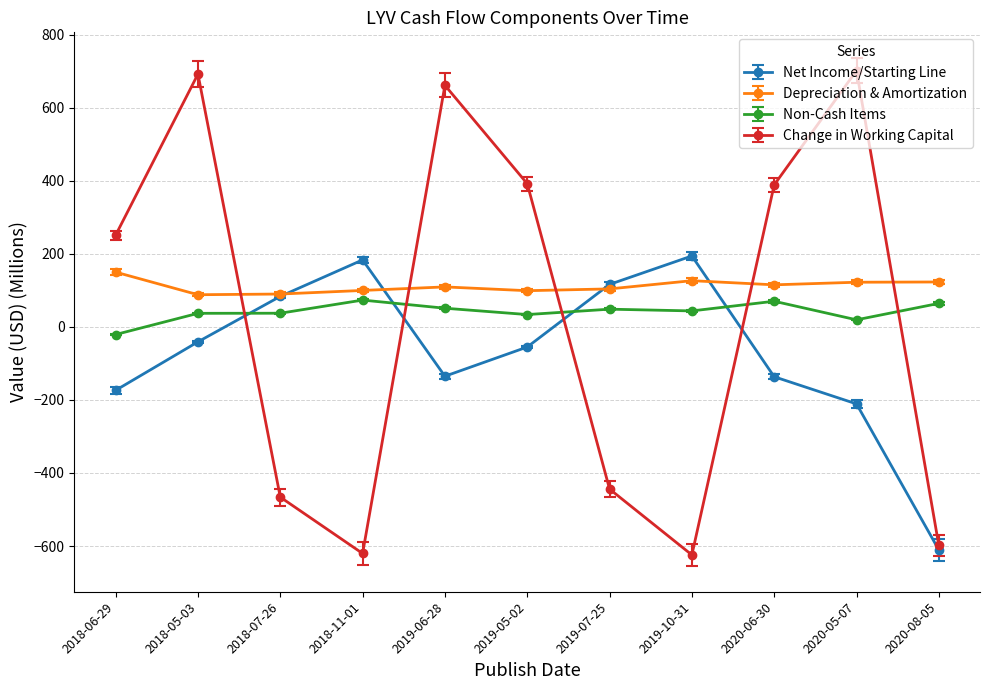

What is the difference between the maximum and minimum values in the Net Income/Starting Line series?

804.6